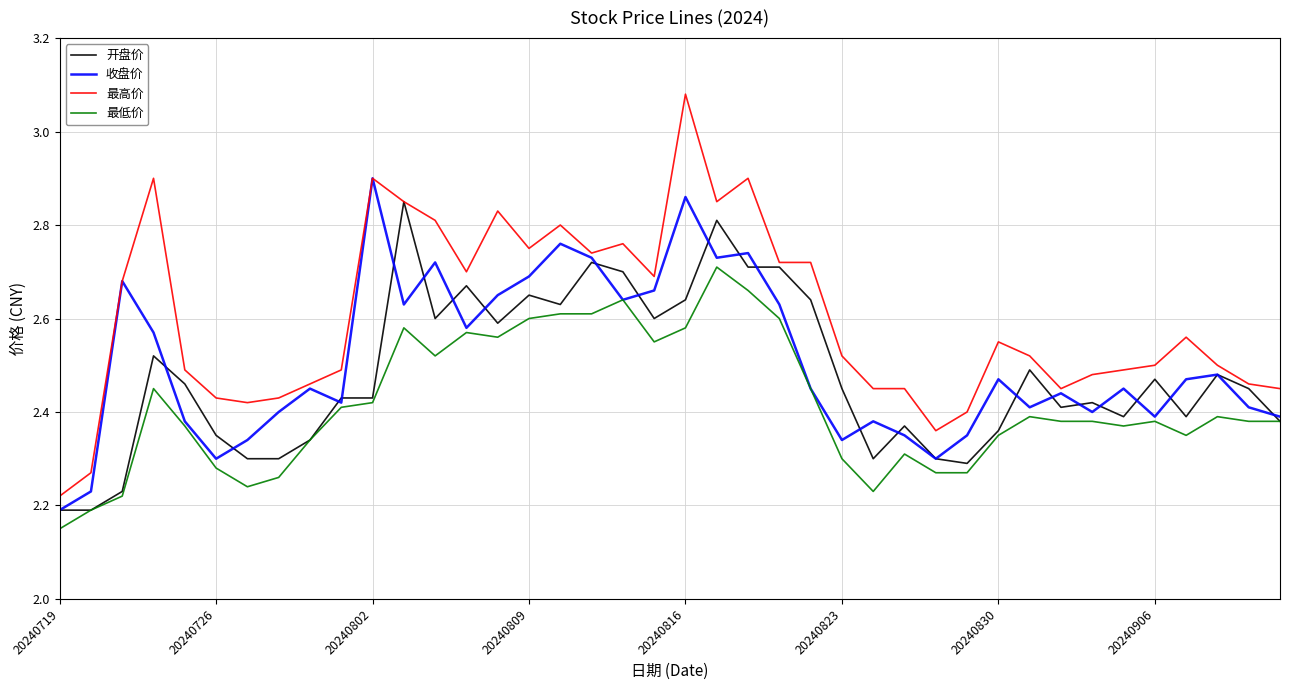

True or false: 最高价 and 最低价 intersect in this chart.

False